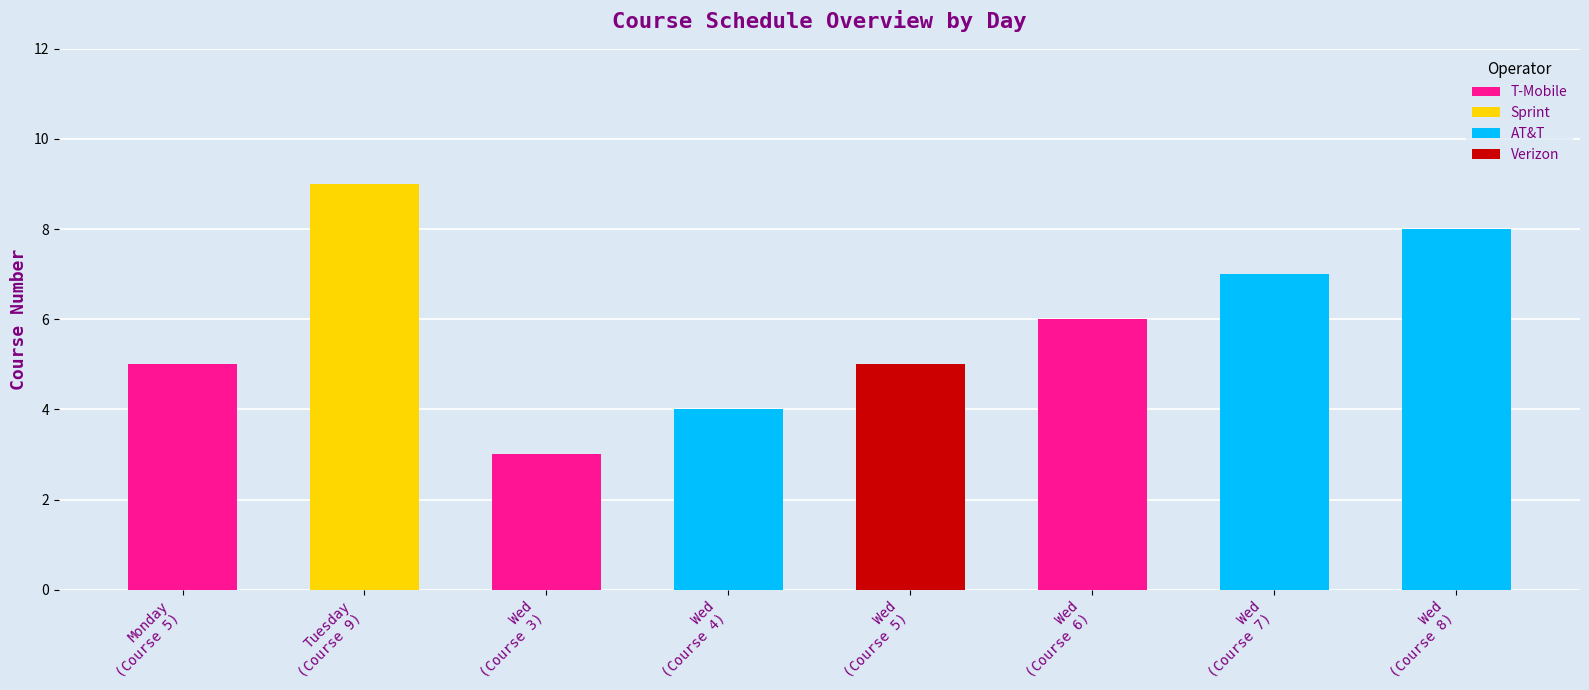

What is the value of the 1st bar from the left?

5